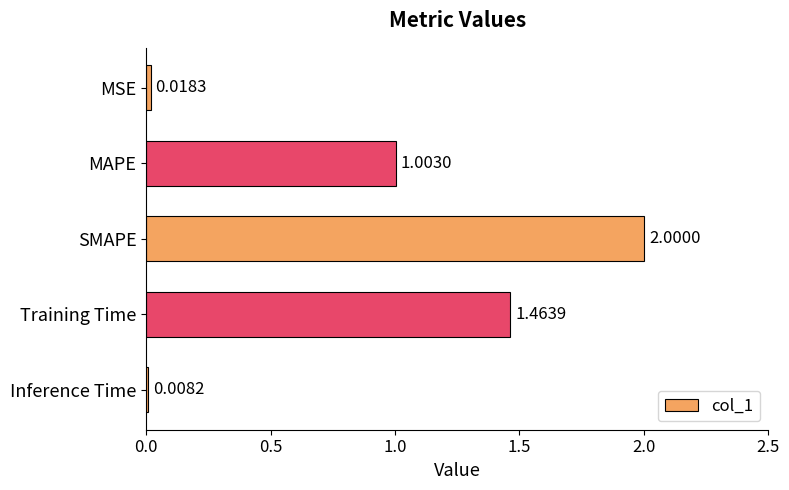

List the labels in order of value, smallest first.

Inference Time, MSE, MAPE, Training Time, SMAPE